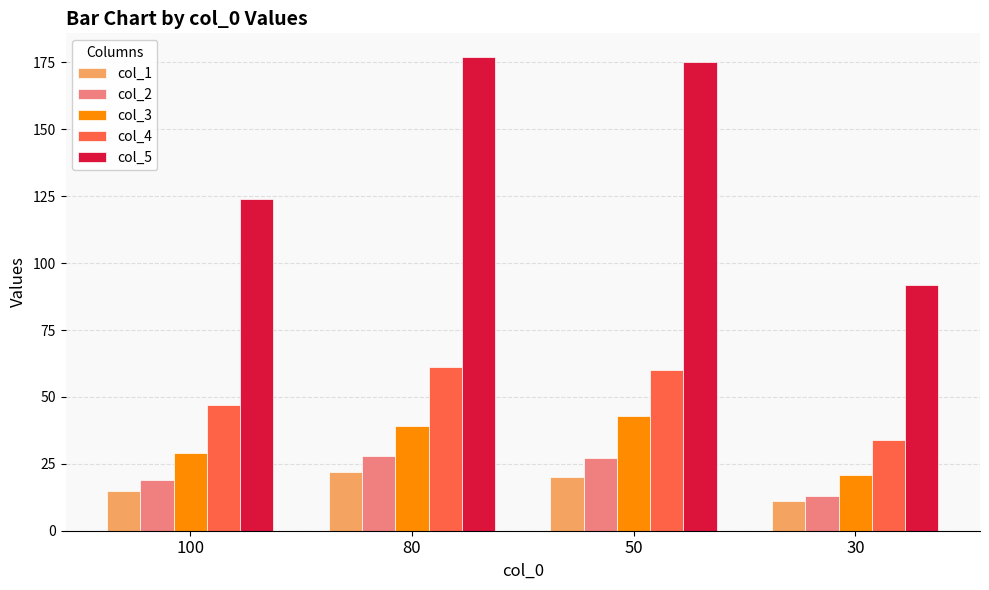

What is the minimum value for col_3?

21